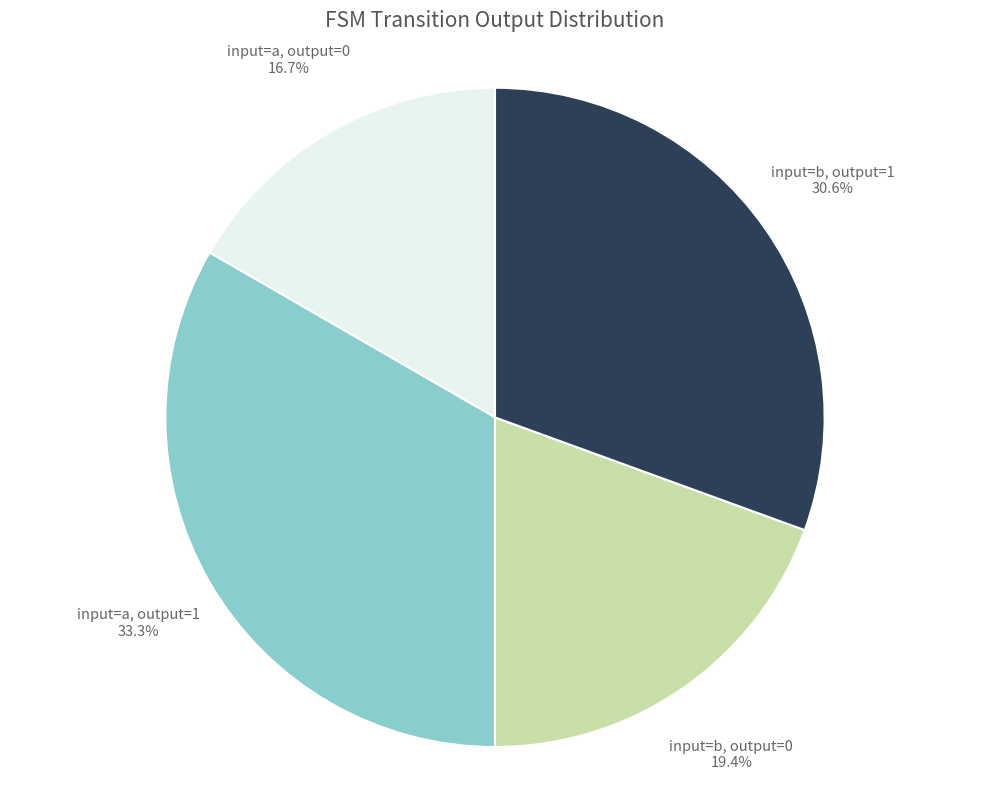

Between input=a, output=1 and input=a, output=0, which is larger?

input=a, output=1